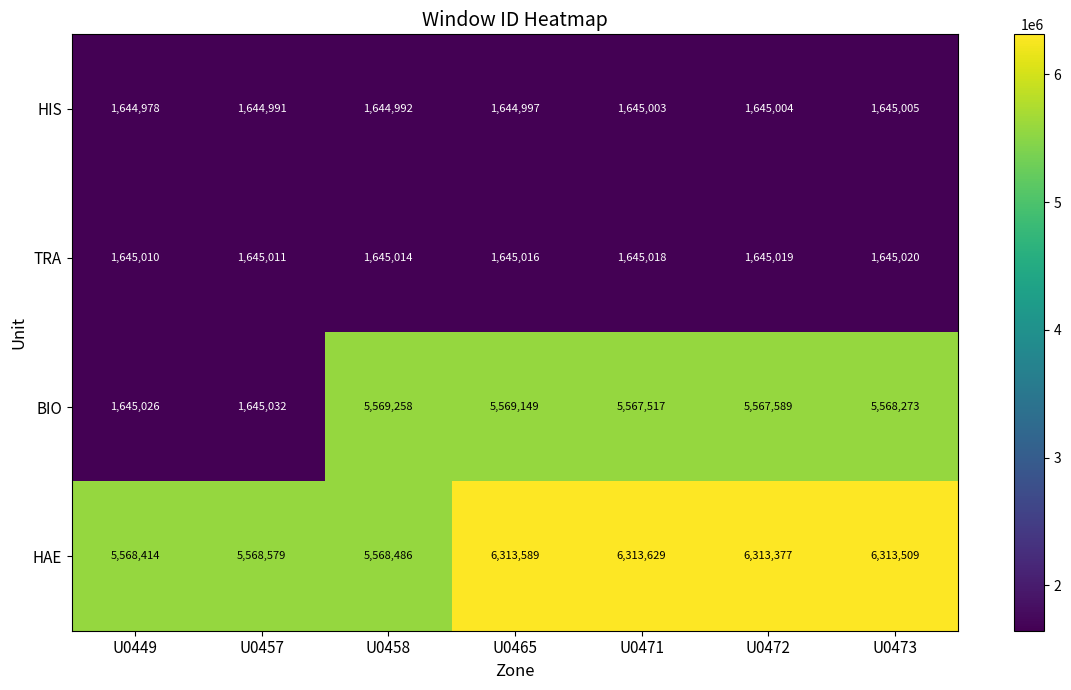

What is the total value across all series at U0449?

10503428